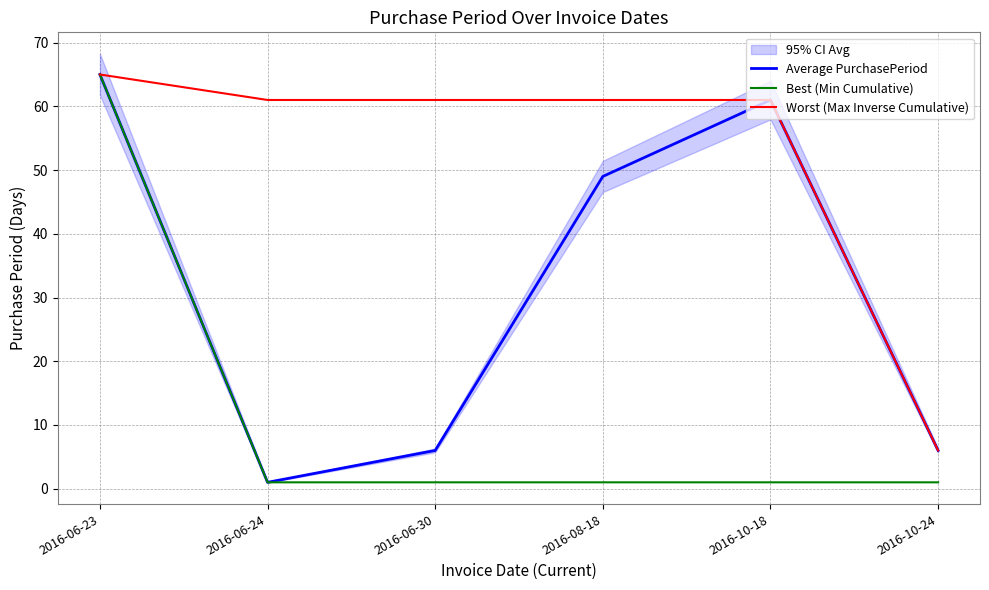

Which series has the largest range (max minus min)?

Average PurchasePeriod